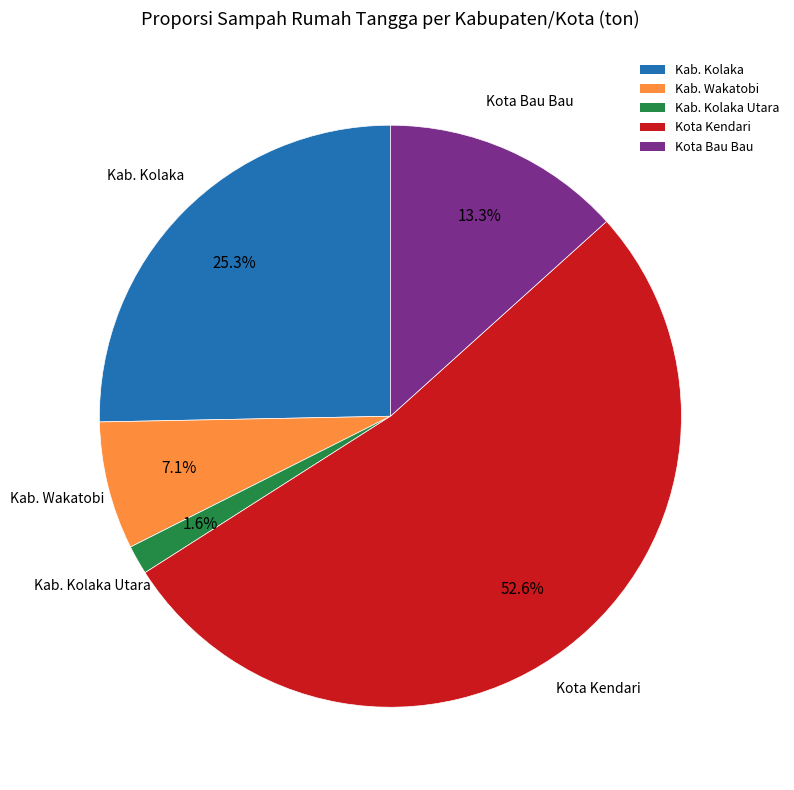

Between Kab. Wakatobi and Kab. Kolaka, which is larger?

Kab. Kolaka